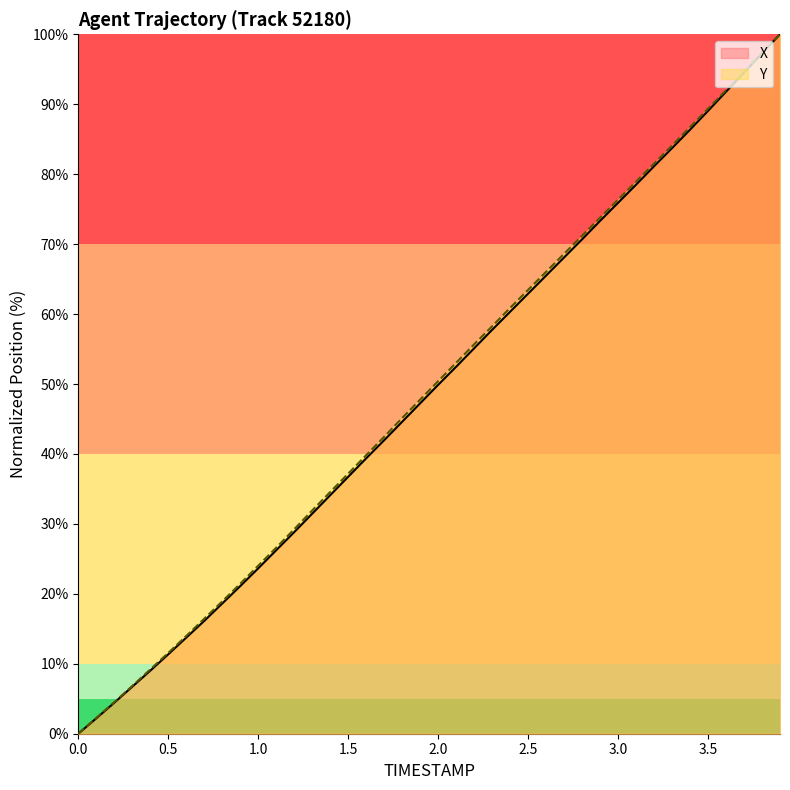

Rank the categories by Y value from lowest to highest.

0.0, 0.1, 0.2, 0.3, 0.4, 0.5, 0.6, 0.7, 0.8, 0.9, 1.0, 1.1, 1.2, 1.3, 1.4, 1.5, 1.6, 1.7, 1.8, 1.9, 2.0, 2.1, 2.2, 2.3, 2.4, 2.5, 2.6, 2.7, 2.8, 2.9, 3.0, 3.1, 3.2, 3.3, 3.4, 3.5, 3.6, 3.7, 3.8, 3.9